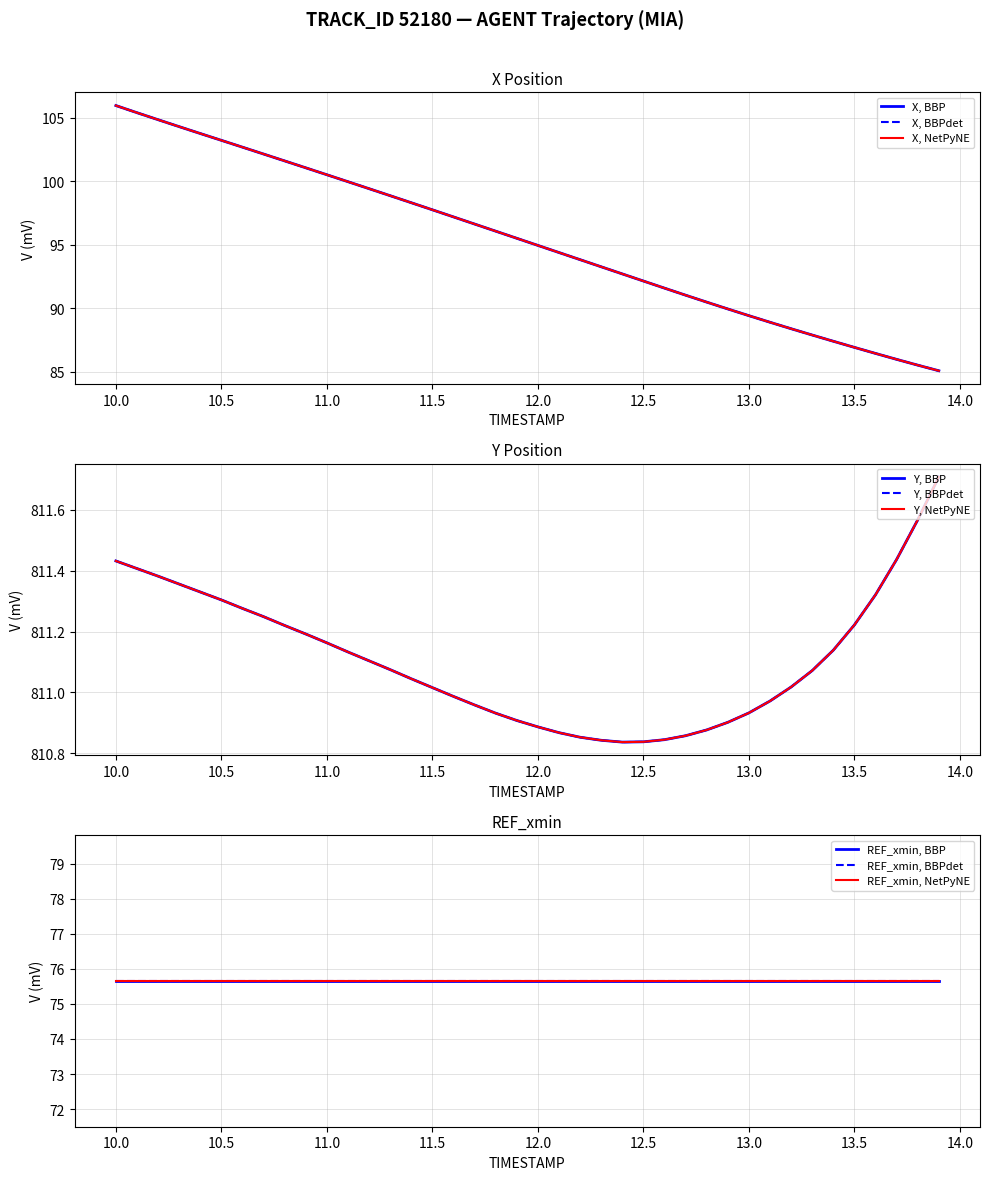

Which label corresponds to the smallest value in the chart?

13.9